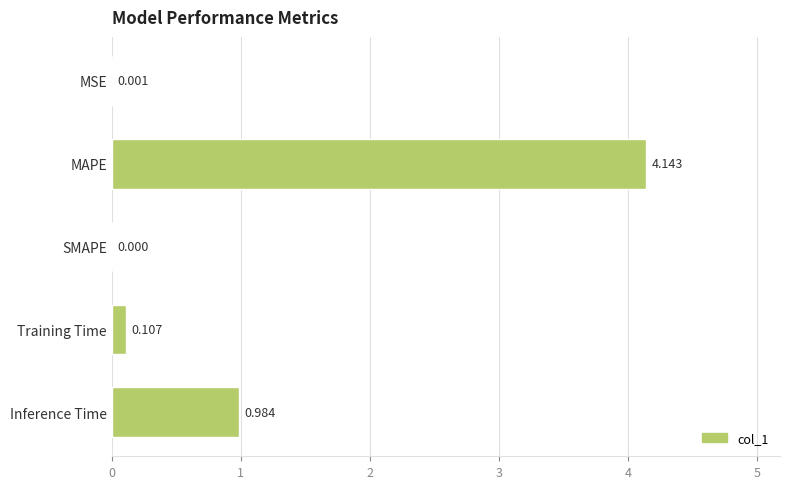

How many data points are above 0?

4